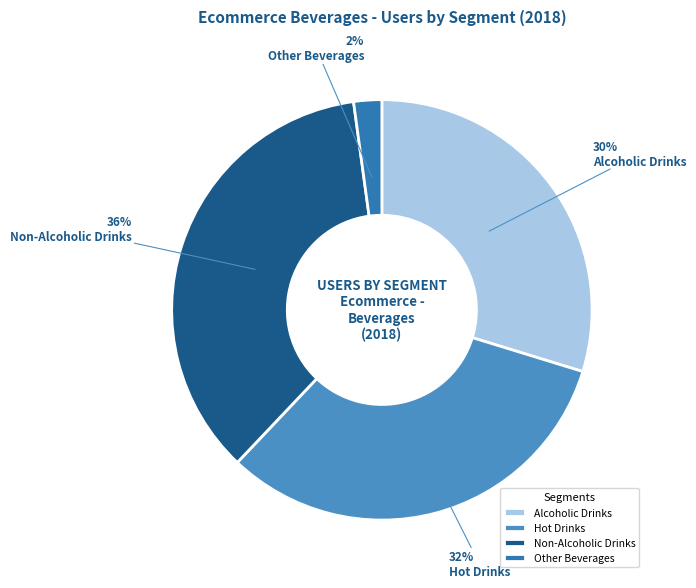

What is the smallest slice in the pie chart?

Other Beverages